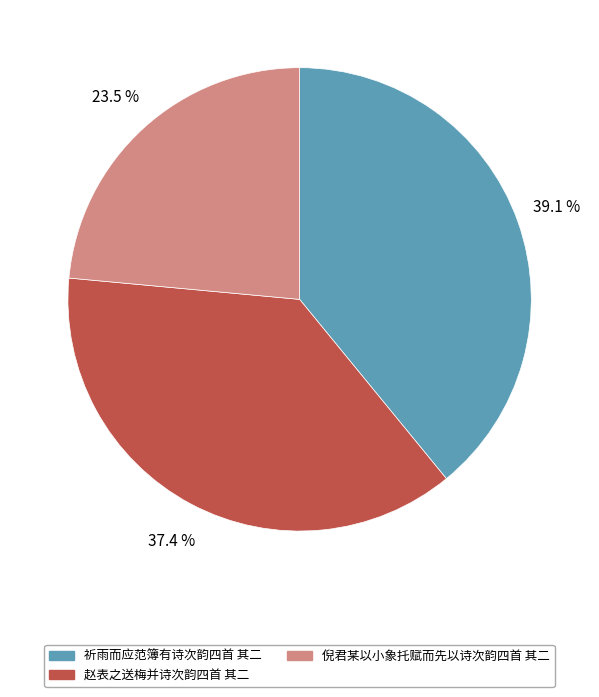

True or false: 倪君某以小象托赋而先以诗次韵四首 其二 accounts for 16% of the total.

False